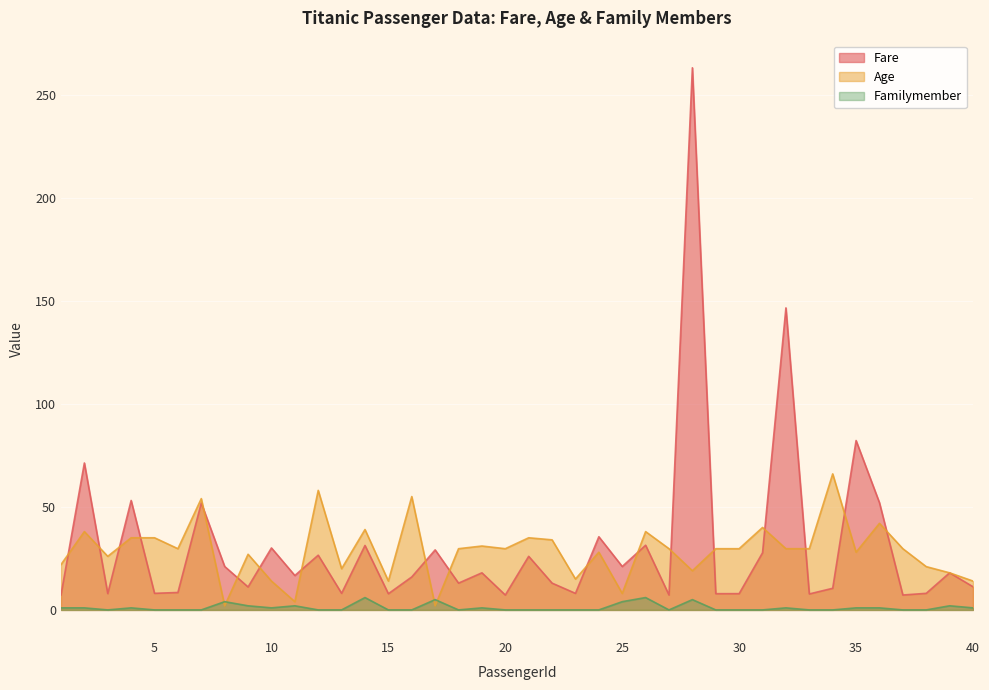

Reading right to left, extract all data points from this chart.

Fare: 40=11.2	39=18.0	38=8.1	37=7.2	36=52.0	35=82.2	34=10.5	33=7.8	32=146.5	31=27.7	30=7.9	29=7.9	28=263.0	27=7.2	26=31.4	25=21.1	24=35.5	23=8.0	22=13.0	21=26.0	20=7.2	19=18.0	18=13.0	17=29.1	16=16.0	15=7.9	14=31.3	13=8.1	12=26.6	11=16.7	10=30.1	9=11.1	8=21.1	7=51.9	6=8.5	5=8.1	4=53.1	3=7.9	2=71.3	1=7.2
Age: 40=14.0	39=18.0	38=21.0	37=29.7	36=42.0	35=28.0	34=66.0	33=29.7	32=29.7	31=40.0	30=29.7	29=29.7	28=19.0	27=29.7	26=38.0	25=8.0	24=28.0	23=15.0	22=34.0	21=35.0	20=29.7	19=31.0	18=29.7	17=2.0	16=55.0	15=14.0	14=39.0	13=20.0	12=58.0	11=4.0	10=14.0	9=27.0	8=2.0	7=54.0	6=29.7	5=35.0	4=35.0	3=26.0	2=38.0	1=22.0
Familymember: 40=1.0	39=2.0	38=0.0	37=0.0	36=1.0	35=1.0	34=0.0	33=0.0	32=1.0	31=0.0	30=0.0	29=0.0	28=5.0	27=0.0	26=6.0	25=4.0	24=0.0	23=0.0	22=0.0	21=0.0	20=0.0	19=1.0	18=0.0	17=5.0	16=0.0	15=0.0	14=6.0	13=0.0	12=0.0	11=2.0	10=1.0	9=2.0	8=4.0	7=0.0	6=0.0	5=0.0	4=1.0	3=0.0	2=1.0	1=1.0